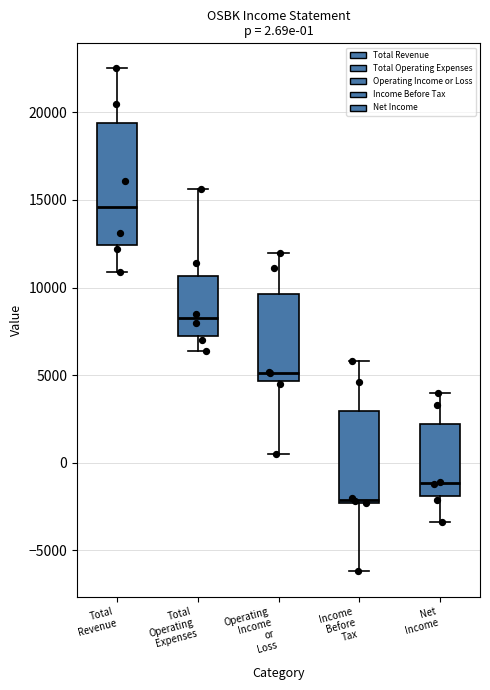

Comparing the boxes themselves (not the whiskers), which one is the tallest?

Total Revenue